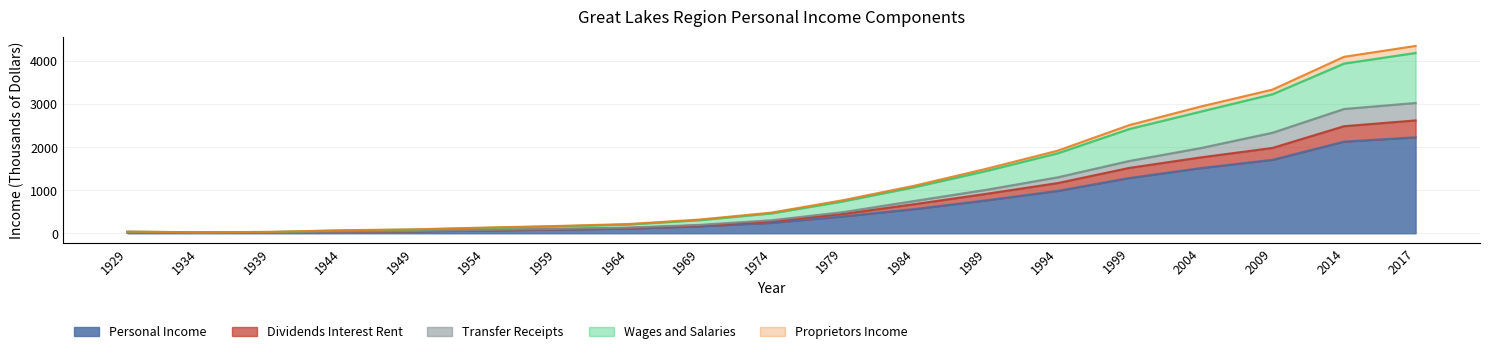

What is the highest value of the Personal Income series?

2230.5